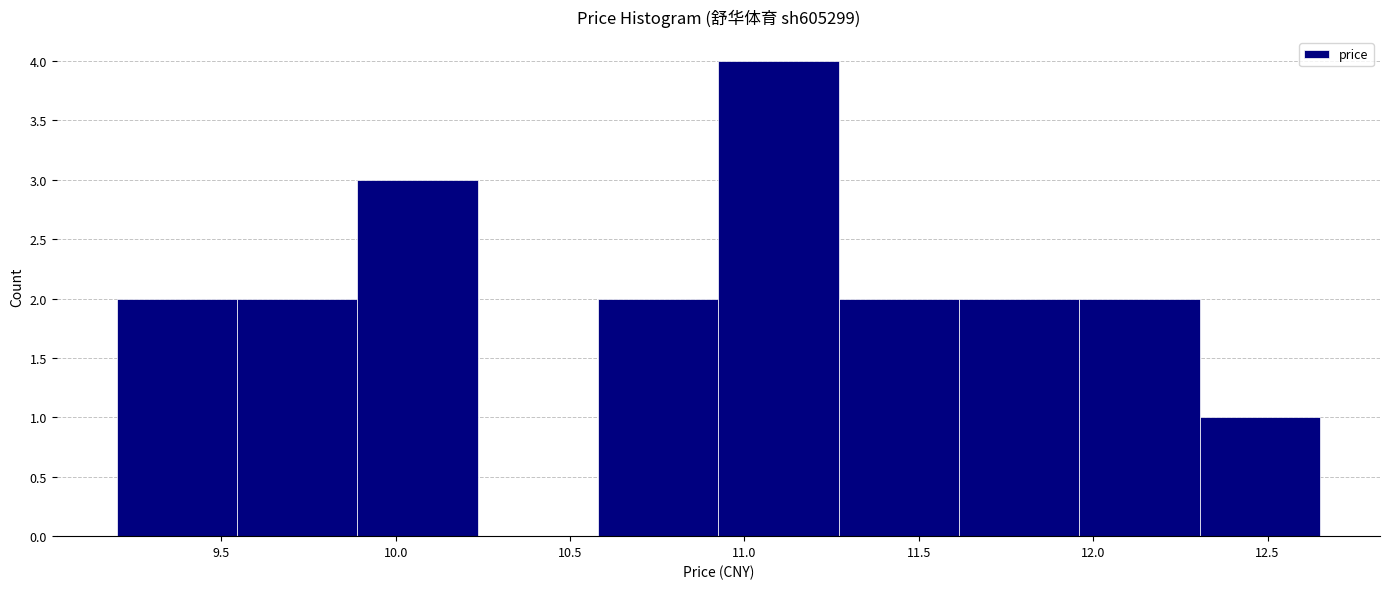

Reading left to right, list every bar in this chart as the range it spans on the x-axis followed by its height. Neither the bar edges nor the heights are printed on the chart, so give them approximately, as read against the axes.

9.200 to 9.545: 2
9.545 to 9.890: 2
9.890 to 10.235: 3
10.235 to 10.580: 0
10.580 to 10.925: 2
10.925 to 11.270: 4
11.270 to 11.615: 2
11.615 to 11.960: 2
11.960 to 12.305: 2
12.305 to 12.650: 1